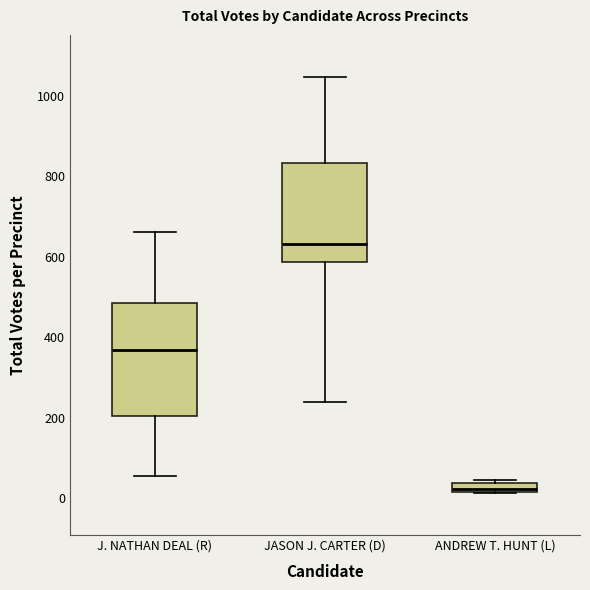

Where is the upper edge of the box for J. NATHAN DEAL (R) on the y-axis? The values are not printed on the chart, so give them approximately, as read against the axis.

480